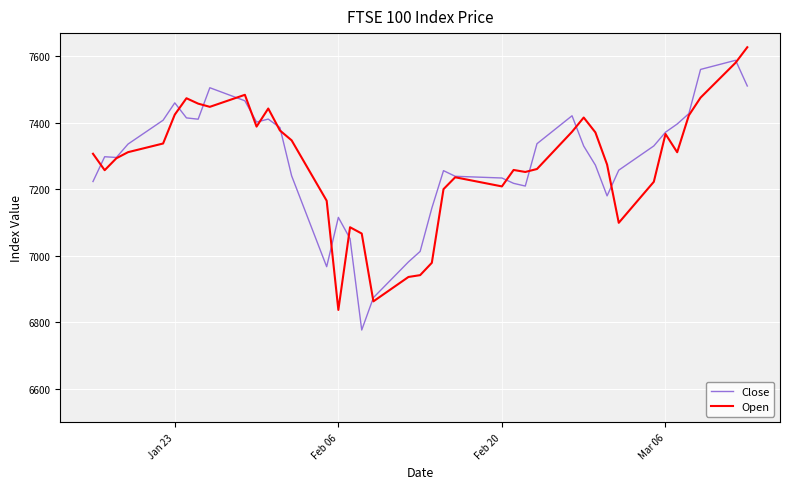

What is the lowest value of the Open series?

6837.6